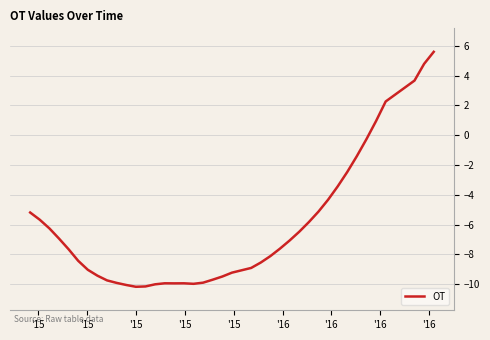

What is the maximum value shown in the chart?

5.6